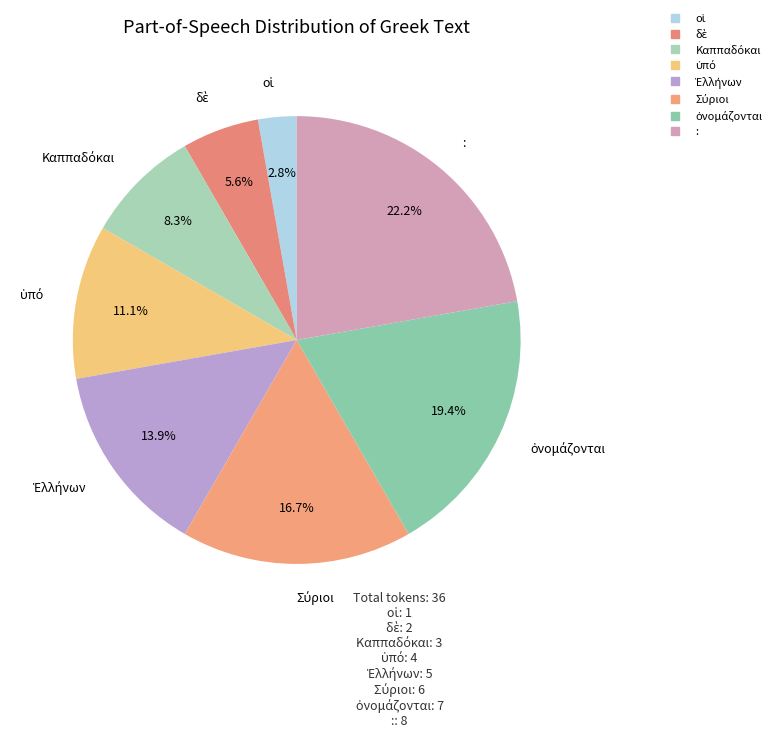

To the nearest percent, what percentage of the pie is οἱ?

3%